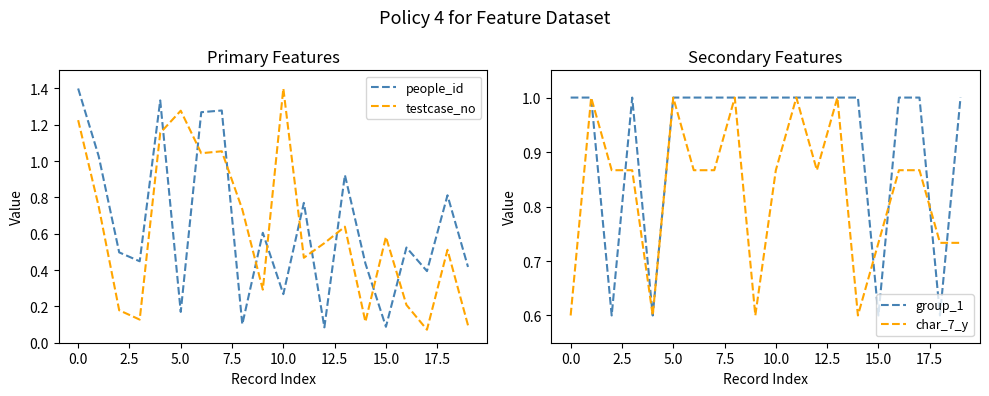

The group_1 series shows 0.6 at 15.0. True or false?

True